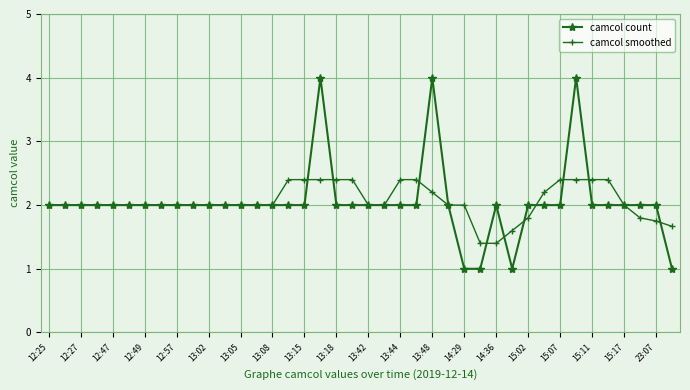

Which series has the widest spread of values?

camcol count